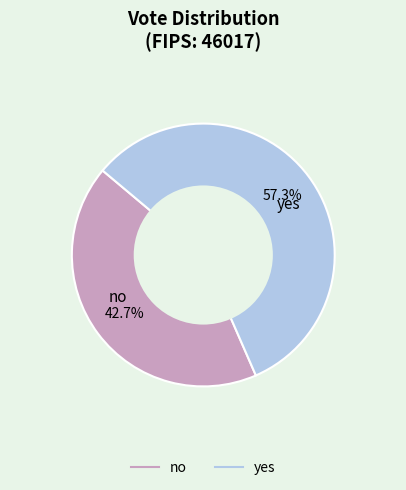

To the nearest percent, what percentage of the pie is yes?

57%